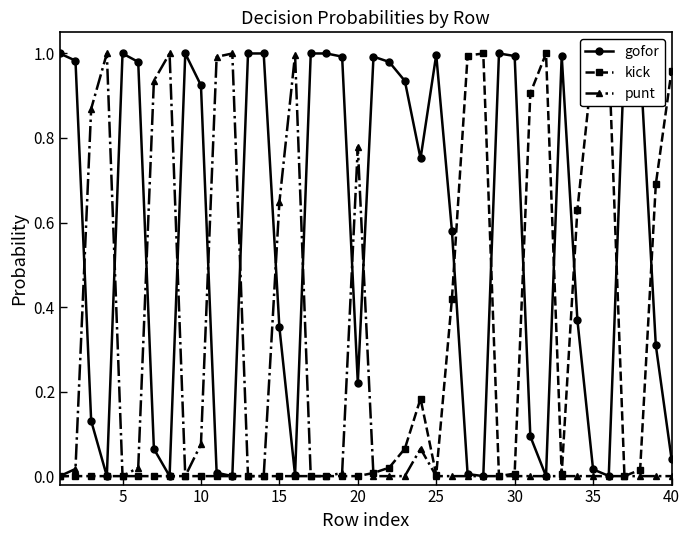

True or false: punt has more than 1 interior local peaks.

True